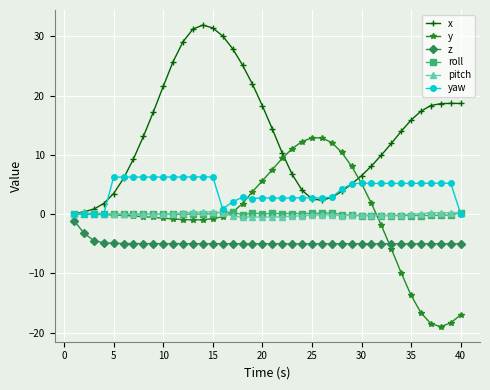

True or false: yaw and x cross at least once.

True